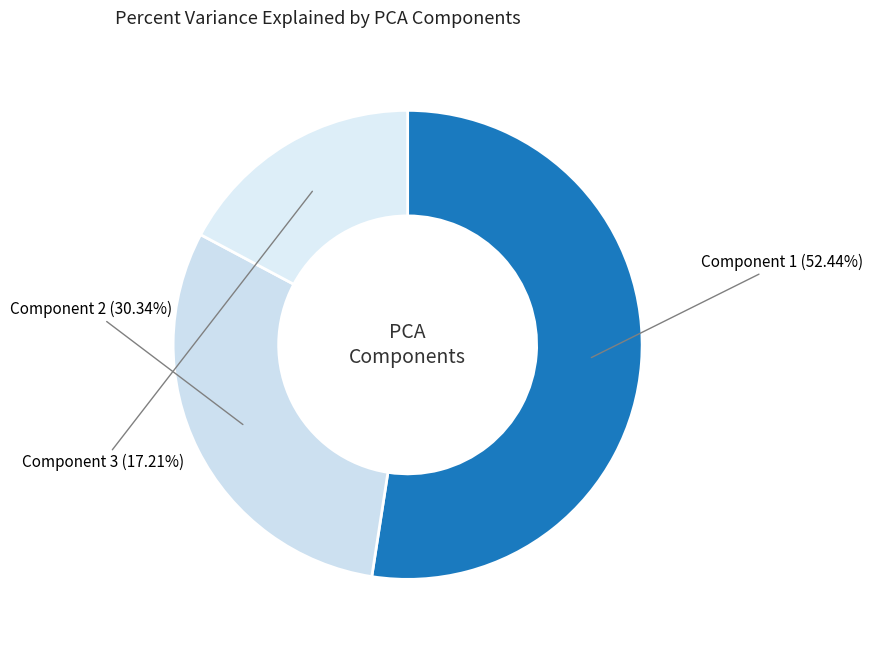

To the nearest percent, what percentage of the pie is Component 1?

52%